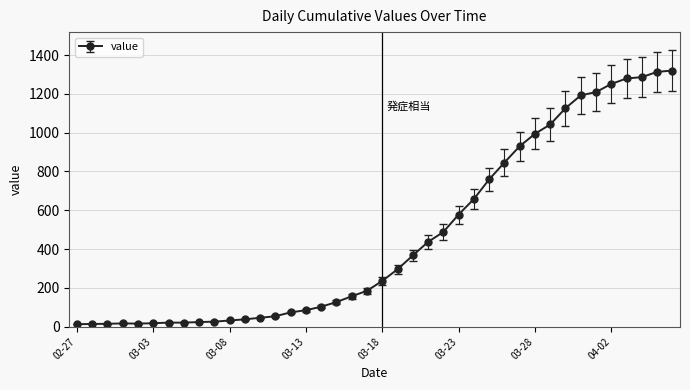

What is the difference between the second highest and second lowest values?

1299